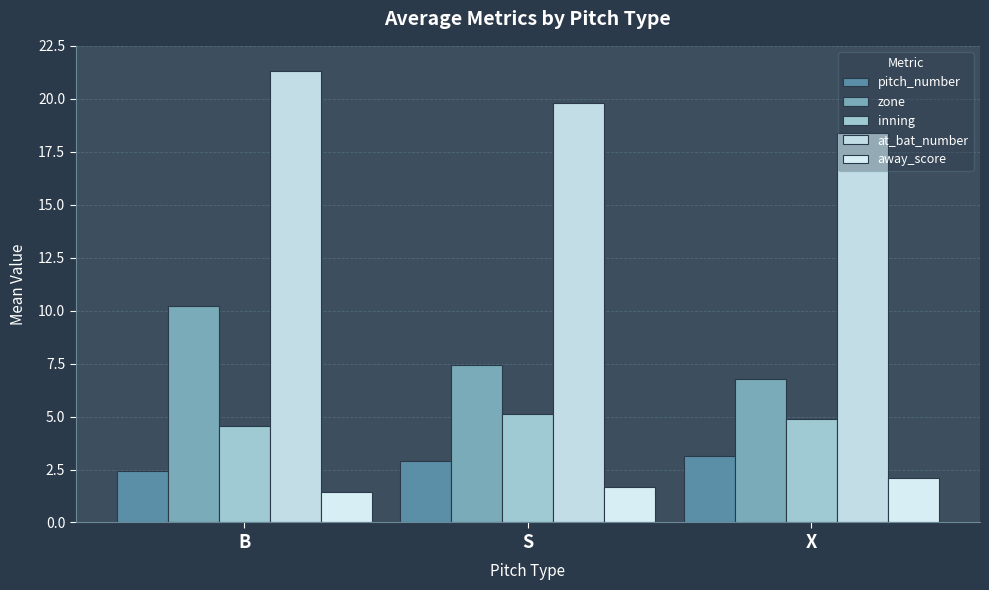

Reading left to right, list all the values displayed in this chart.

pitch_number: 2.4	2.9	3.1
zone: 10.2	7.5	6.8
inning: 4.6	5.1	4.9
at_bat_number: 21.3	19.8	18.4
away_score: 1.4	1.7	2.1